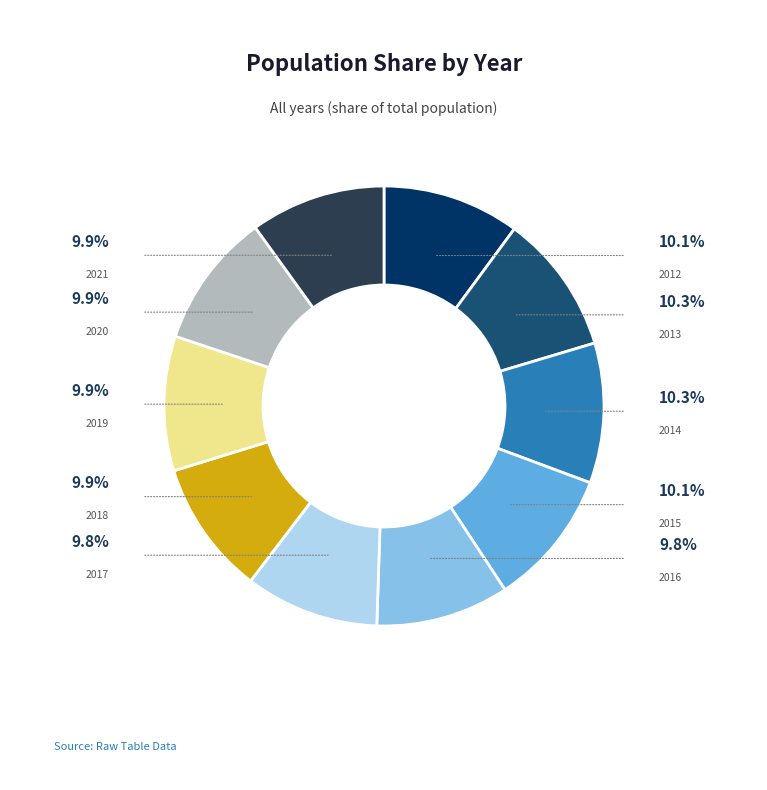

Does any single category account for the majority?

No